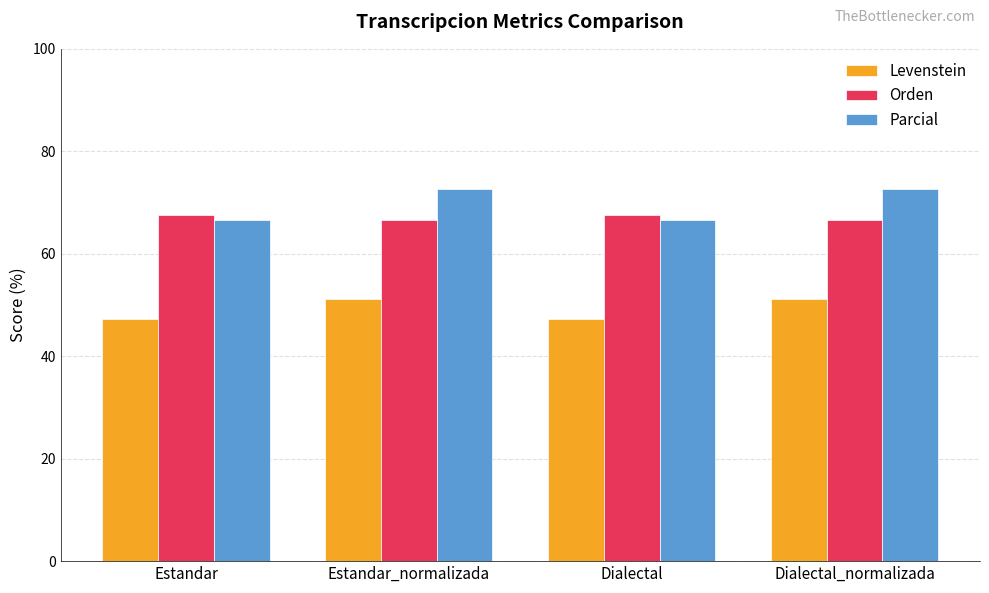

At which label does Orden first exceed 67?

Estandar